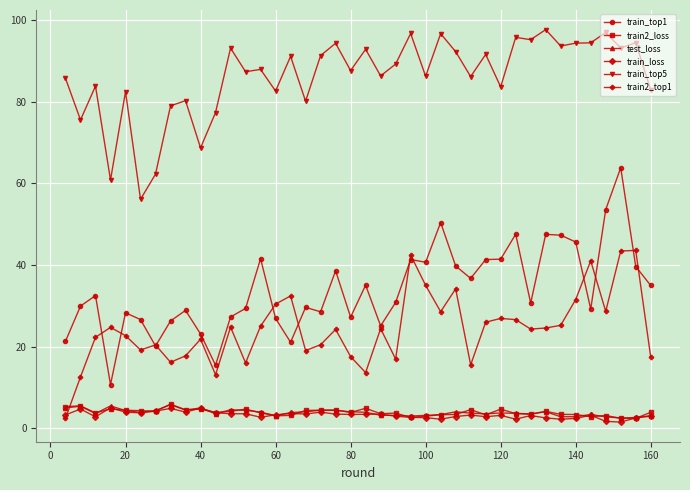

What is the greatest value displayed?

97.7